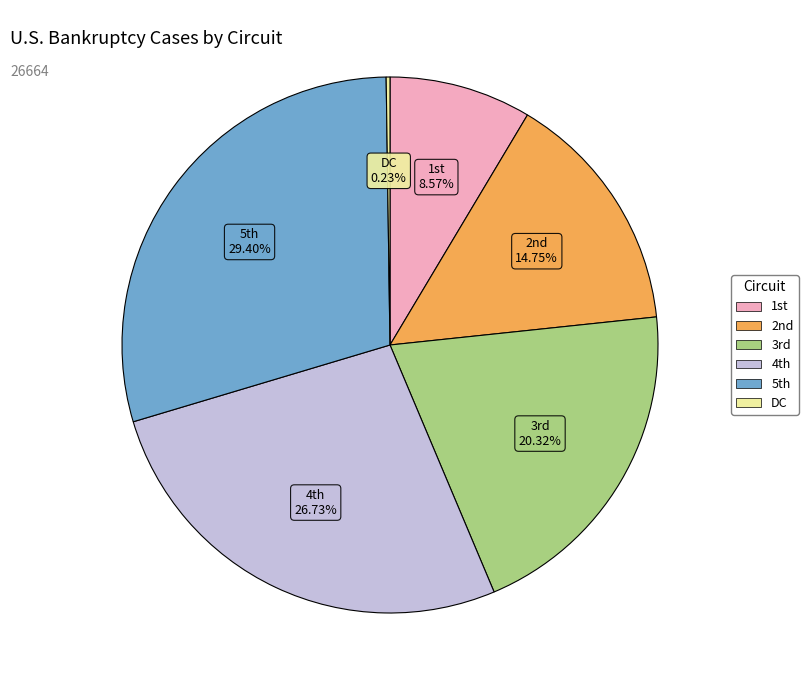

Is there a majority slice in this chart?

No